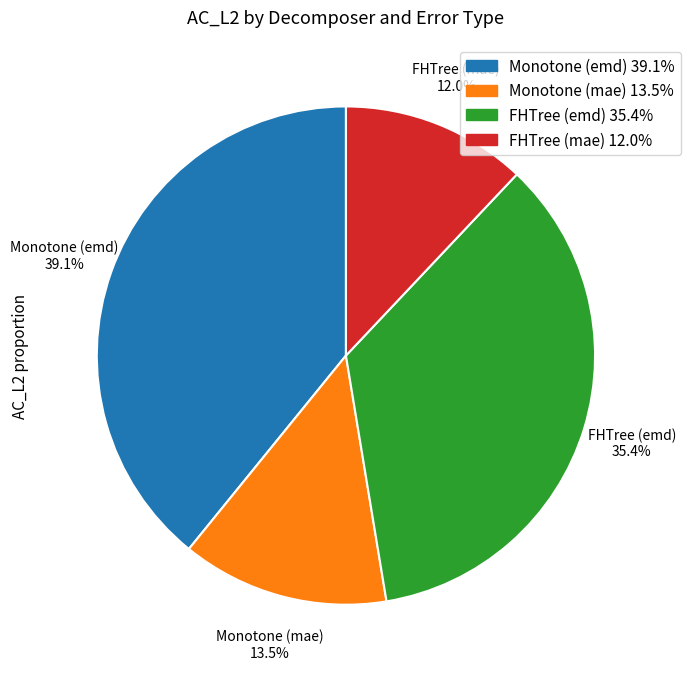

Rank the categories by value from lowest to highest.

FHTree (mae), Monotone (mae), FHTree (emd), Monotone (emd)